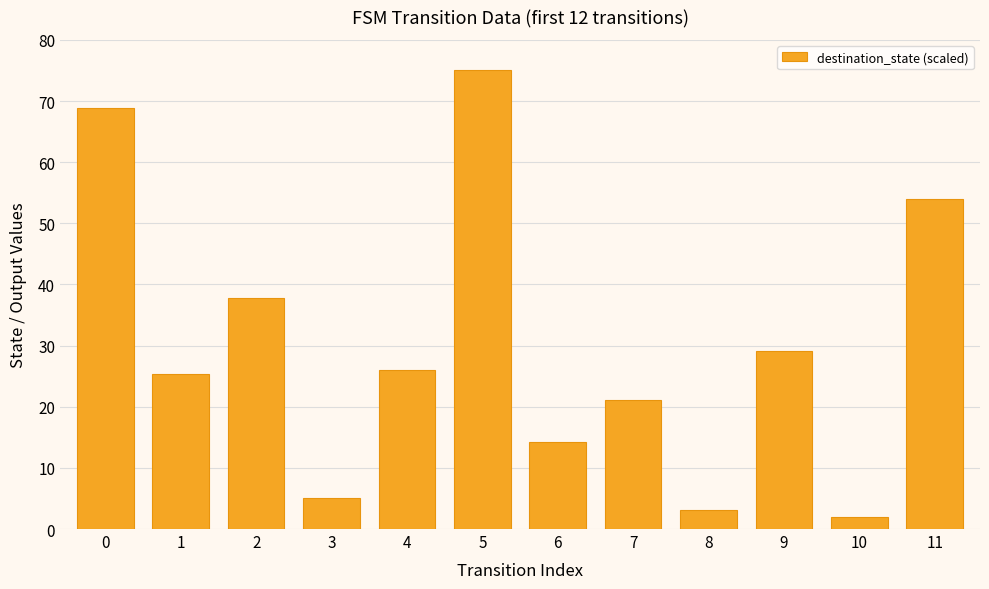

Where is the data nearest to the value 38?

2